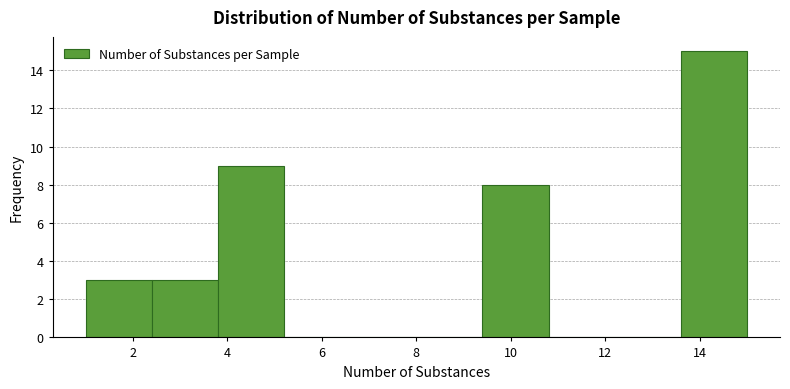

Reading left to right, transcribe this chart: for each bar, give the range it covers on the x-axis and its height. The values are not printed on the chart, so give them approximately, as read against the axis.

1.0 to 2.4: 3
2.4 to 3.8: 3
3.8 to 5.2: 9
5.2 to 6.6: 0
6.6 to 8.0: 0
8.0 to 9.4: 0
9.4 to 10.8: 8
10.8 to 12.2: 0
12.2 to 13.6: 0
13.6 to 15.0: 15